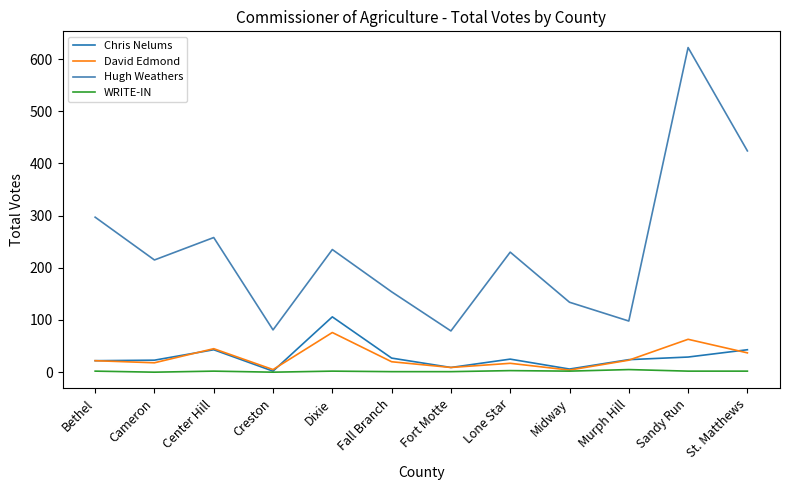

Which series has the largest range (max minus min)?

Hugh Weathers